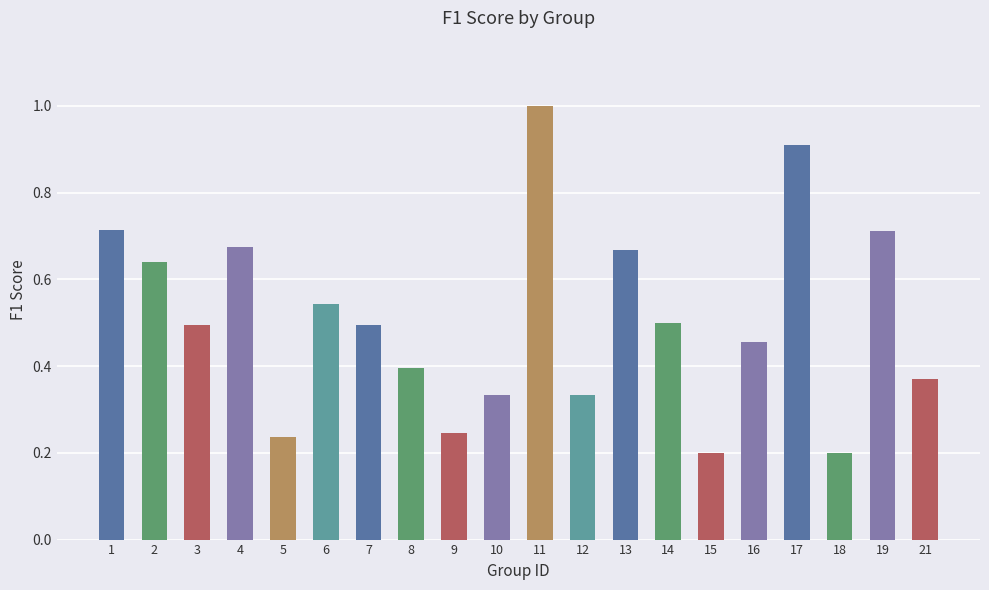

What is the maximum value shown in the chart?

1.0